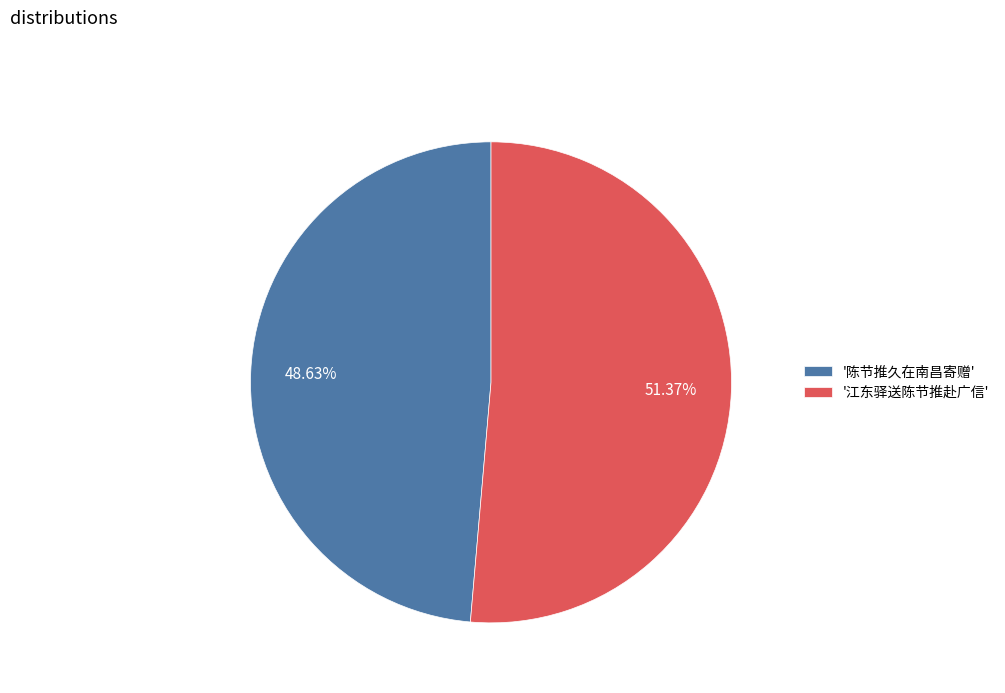

Do '江东驿送陈节推赴广信' and '陈节推久在南昌寄赠' together represent more than half of the pie?

Yes